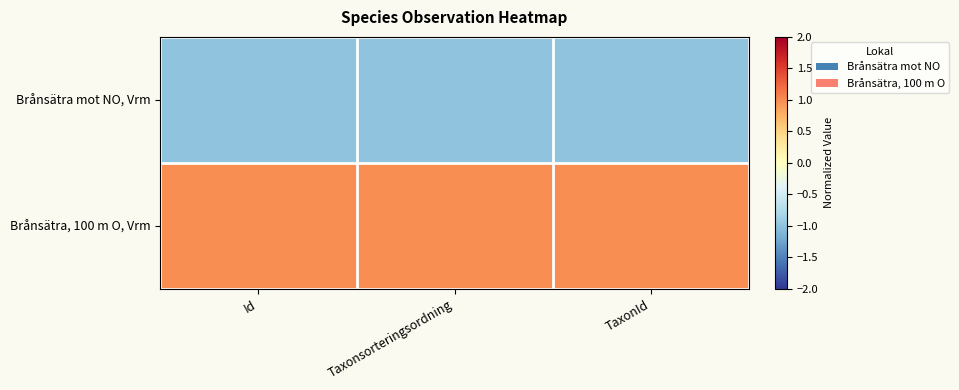

Rank the series by their average value, from highest to lowest.

Brånsätra, 100 m O, Vrm, Brånsätra mot NO, Vrm